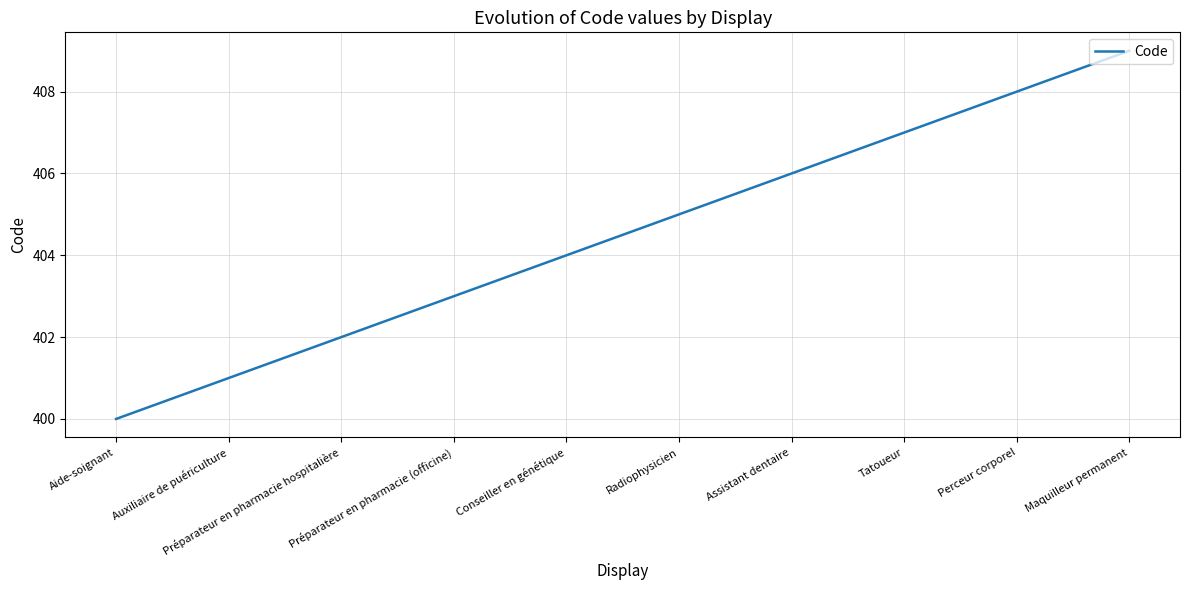

What is the difference between the maximum and minimum values?

9